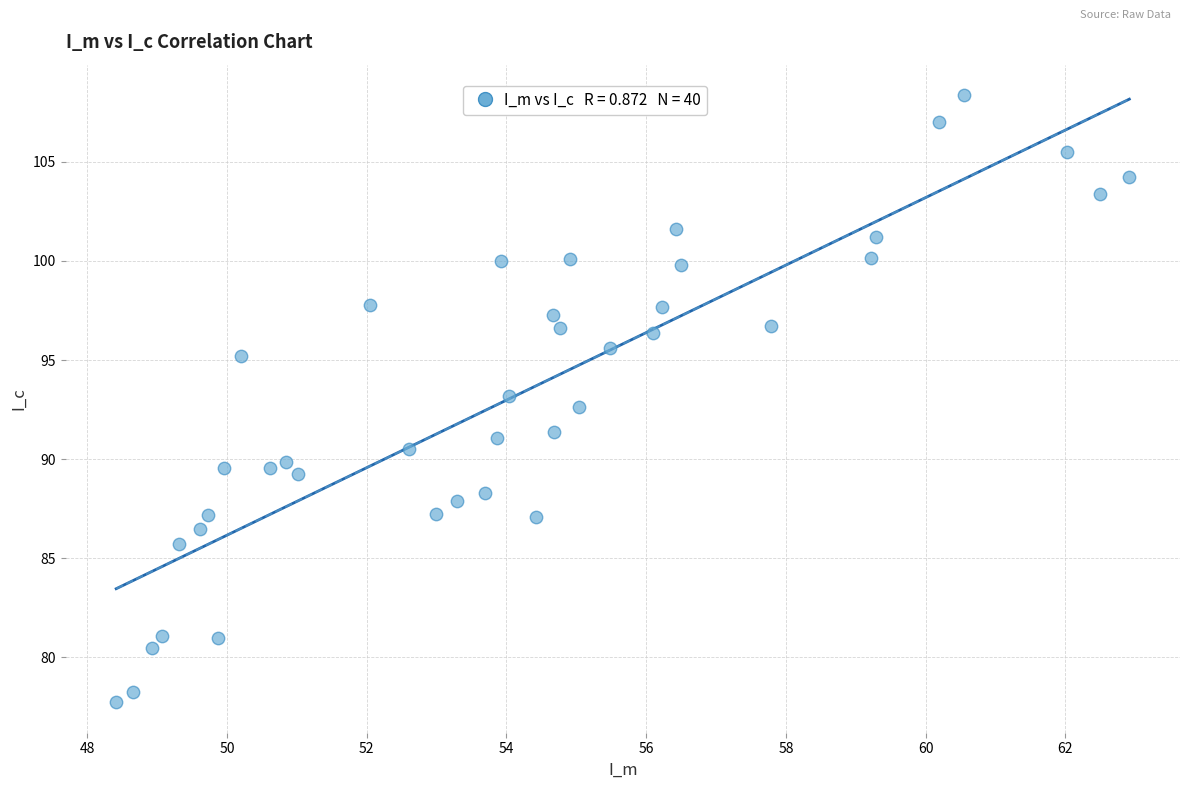

What is the range of Y values (max minus min)?

30.7